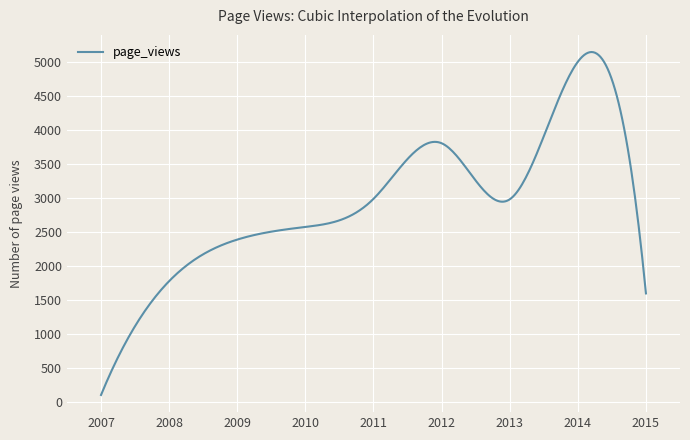

What is the sum of all values?

876275.6